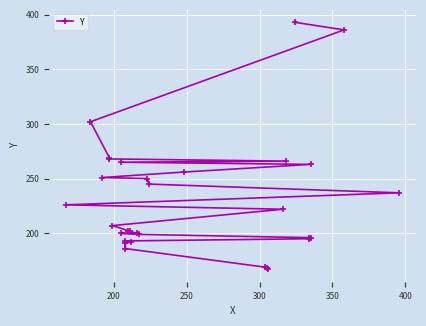

What is the difference between the second highest and minimum values?

219